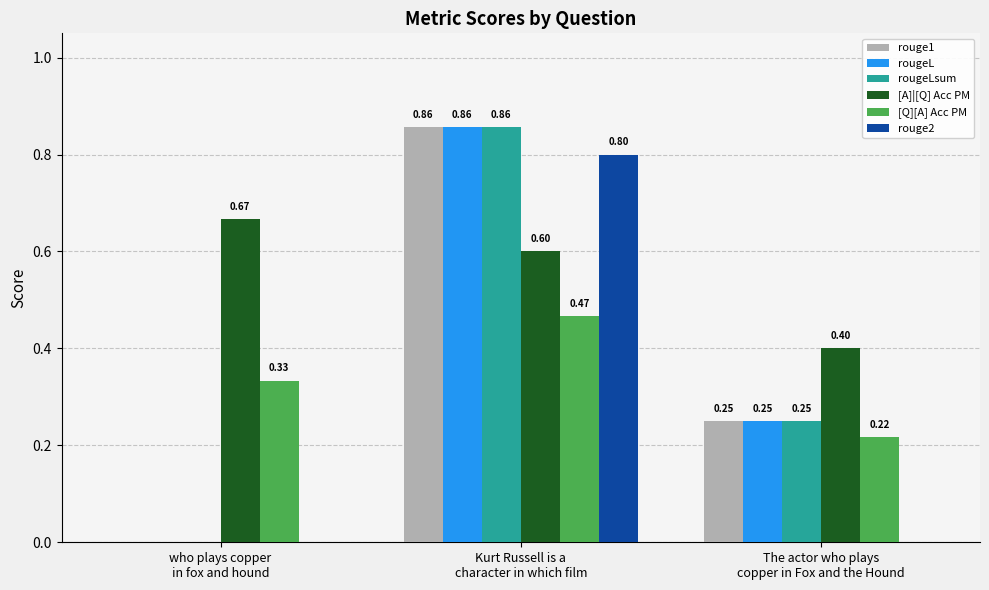

How many data points does each series have?

3